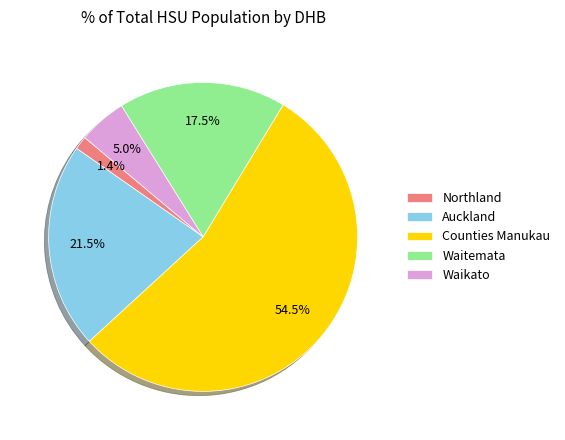

Which category accounts for the majority?

Counties Manukau